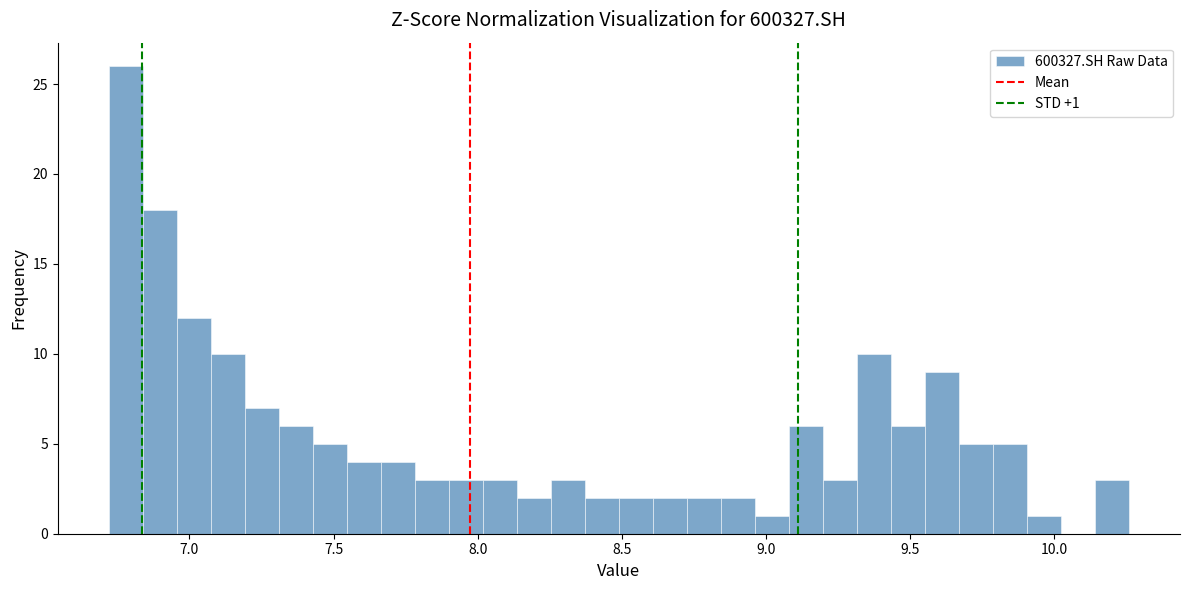

Read against the x-axis, roughly where is the centre of the tallest bar?

6.80